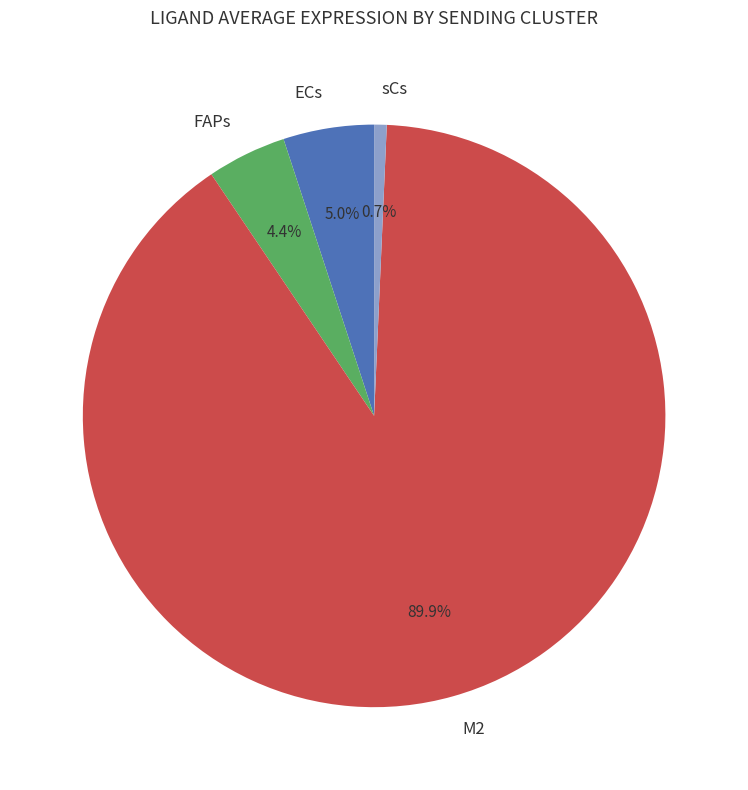

Which slice represents more than half of the pie?

M2